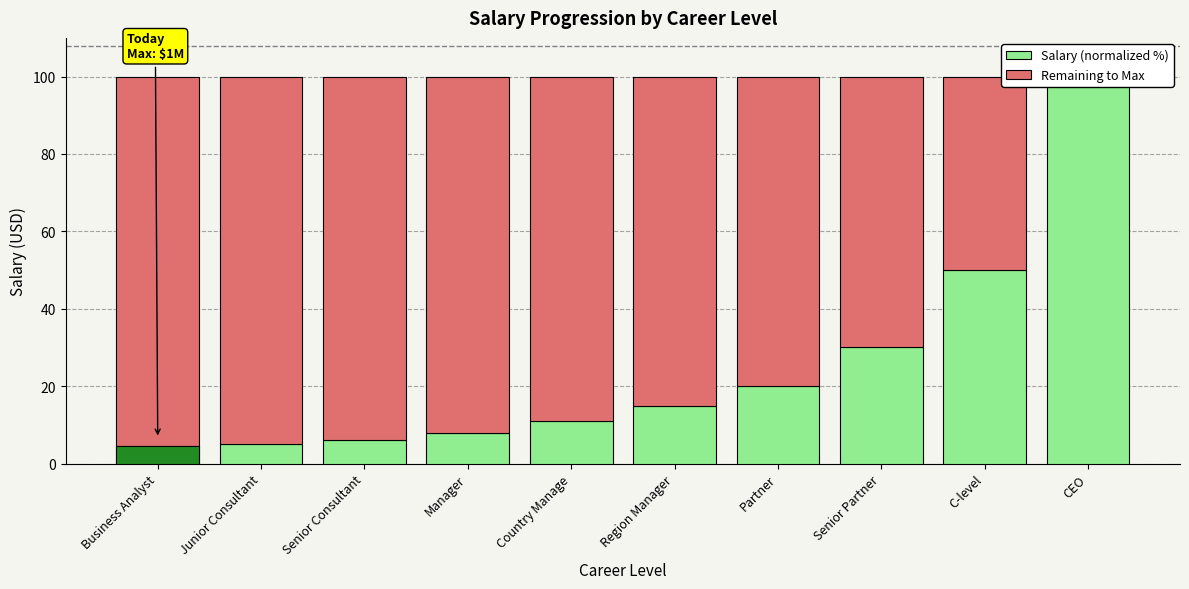

At which category is the sum across all series the highest?

Business Analyst